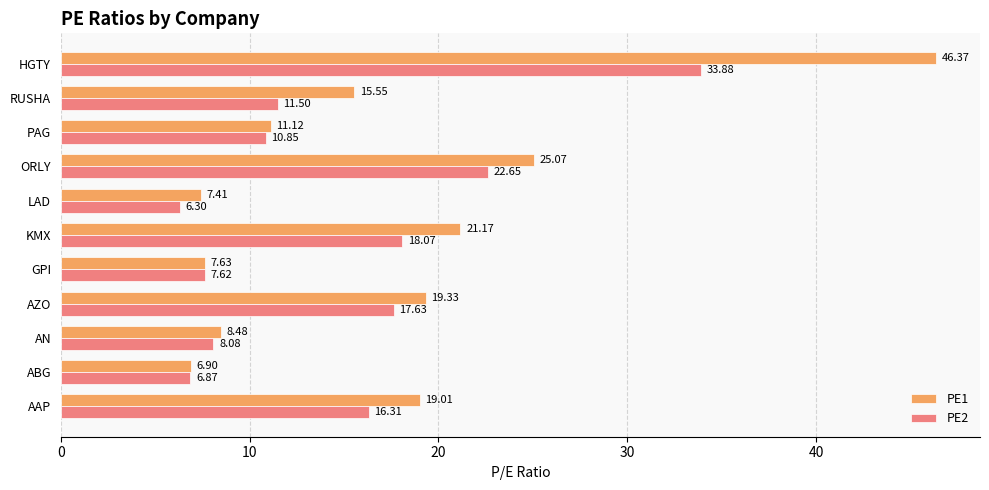

What is the difference between the maximum and minimum values in the PE1 series?

39.5